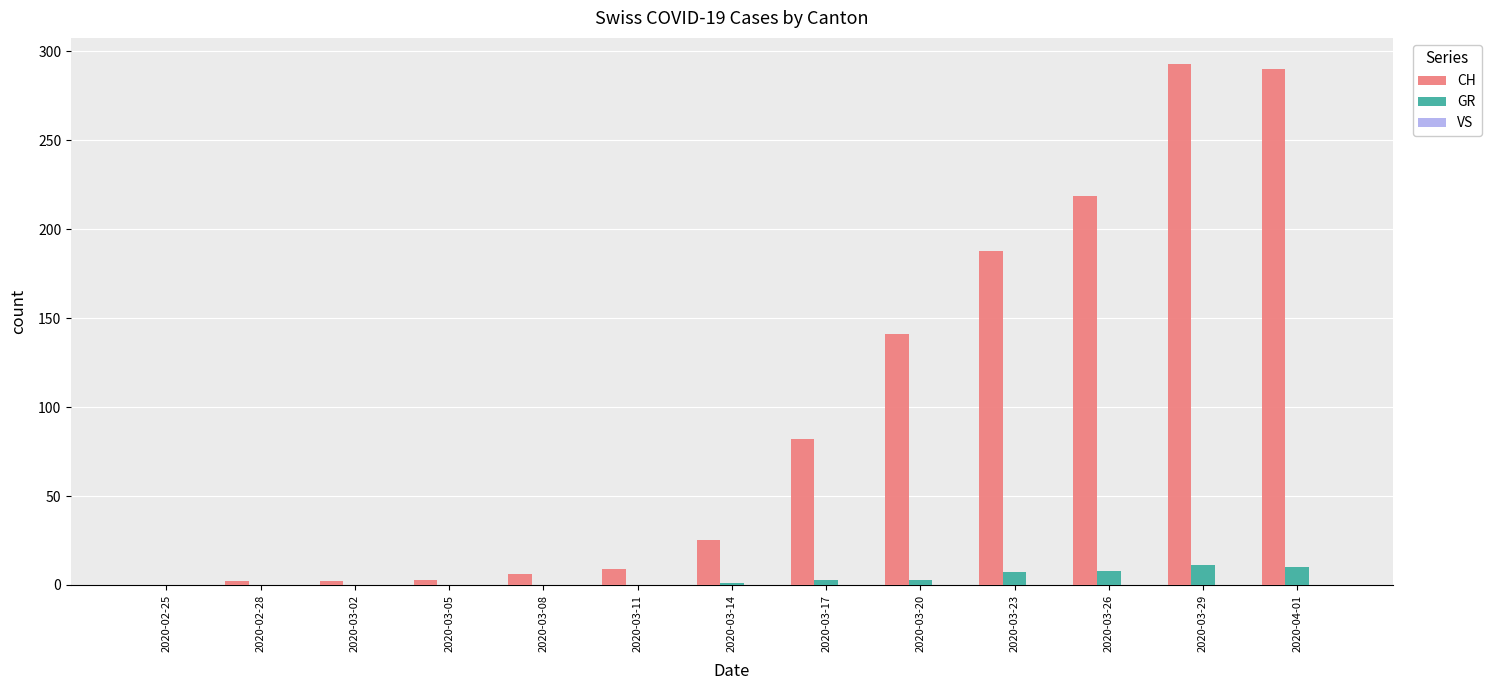

What is the sum of all GR values?

43